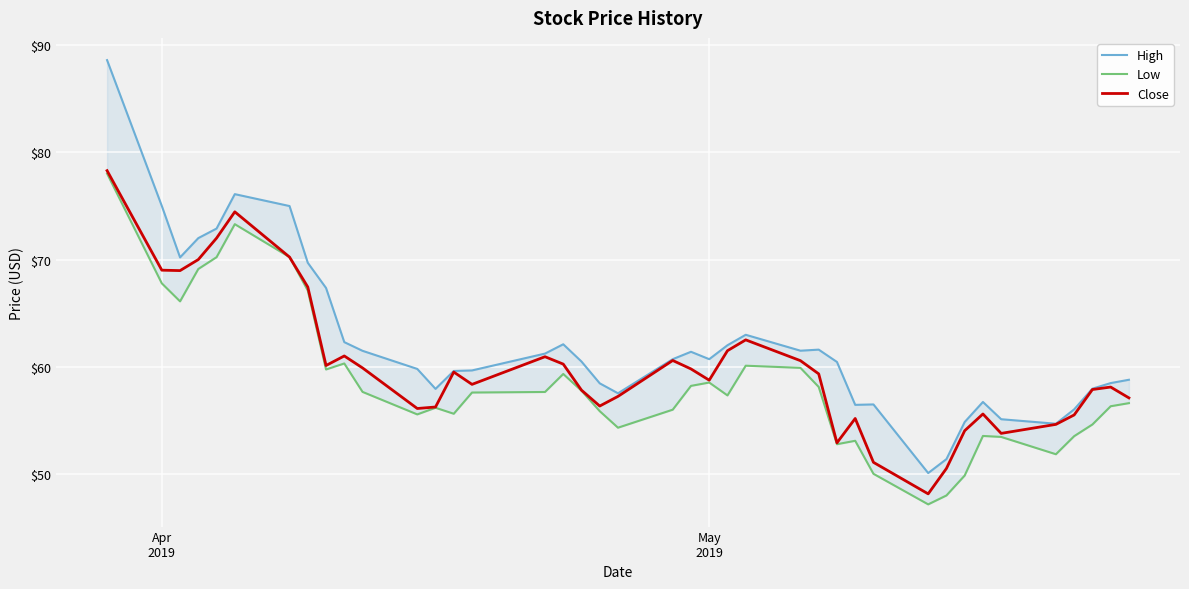

How many interior local valleys does the Close series have?

9